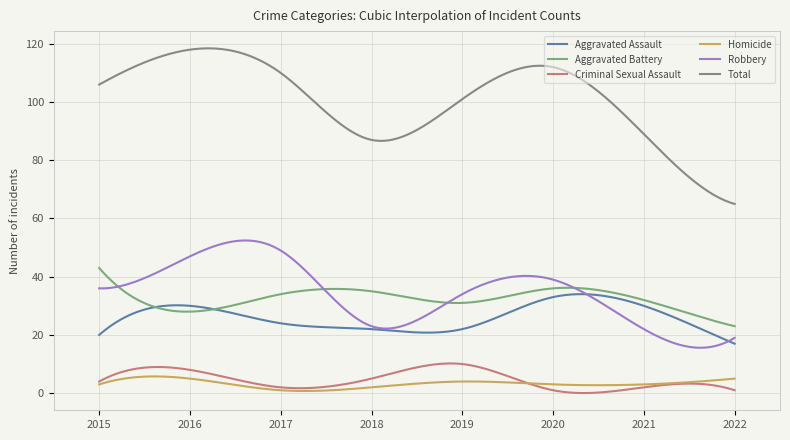

Which series has the largest range (max minus min)?

Total